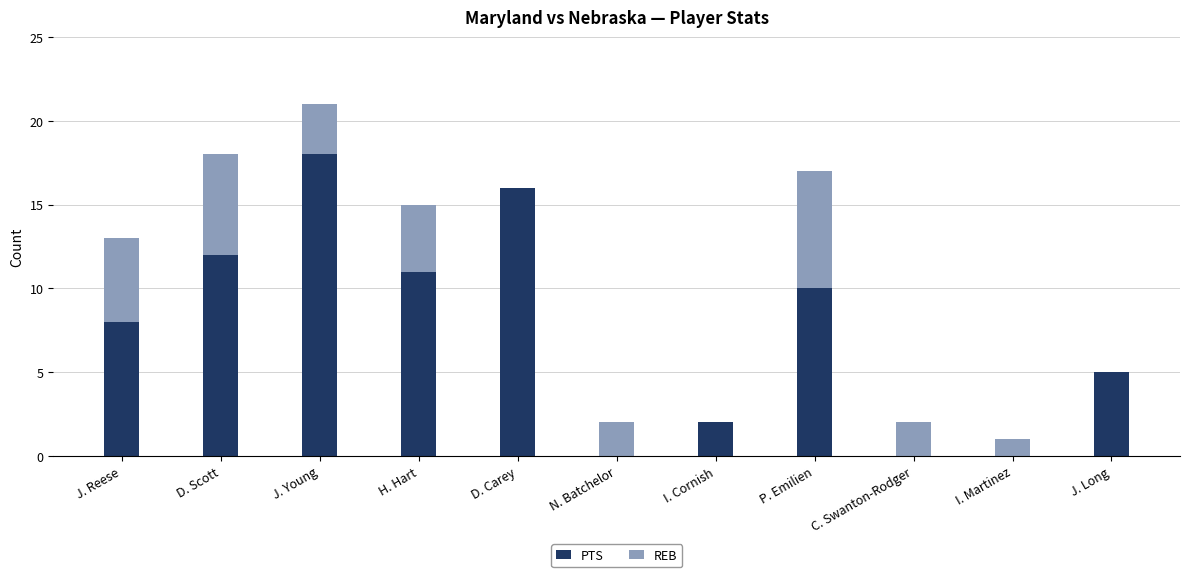

Is it true that PTS equals 8 at J. Reese?

True